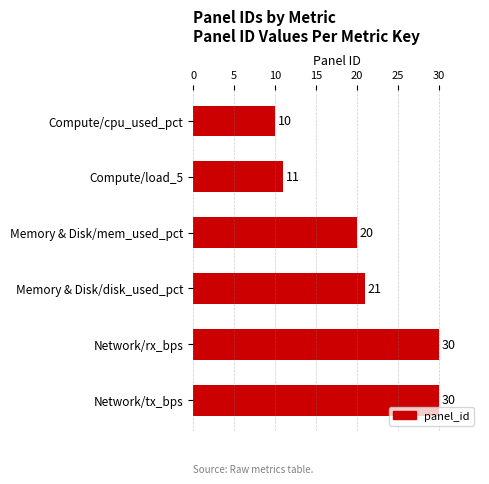

Approximately how many times larger is the value at Network/rx_bps compared to Compute/load_5?

2.7